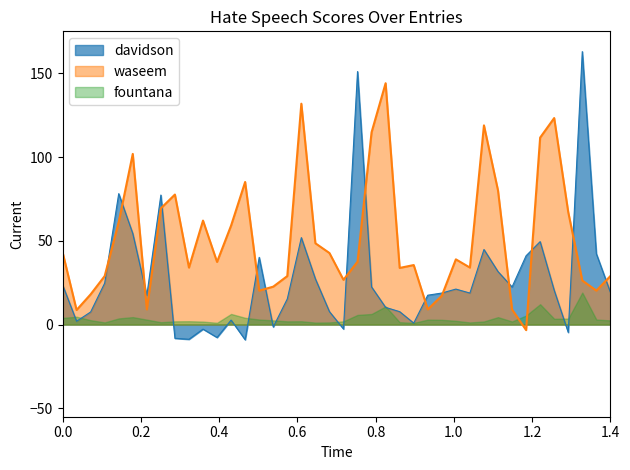

What is the highest value of the waseem series?

144.0